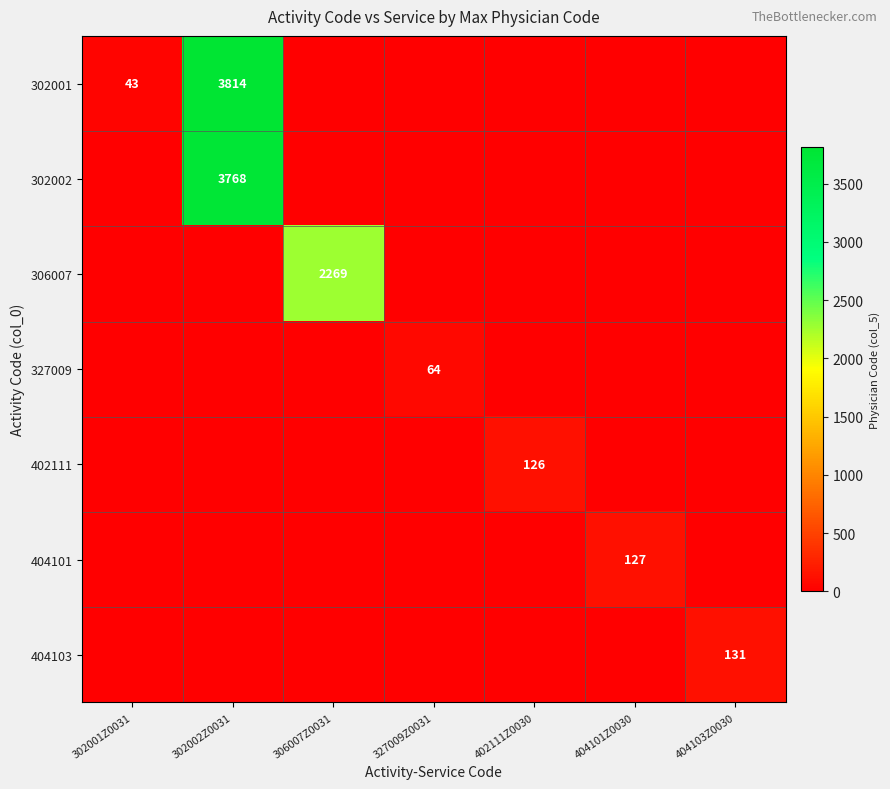

At how many categories does at least one series exceed 480?

2